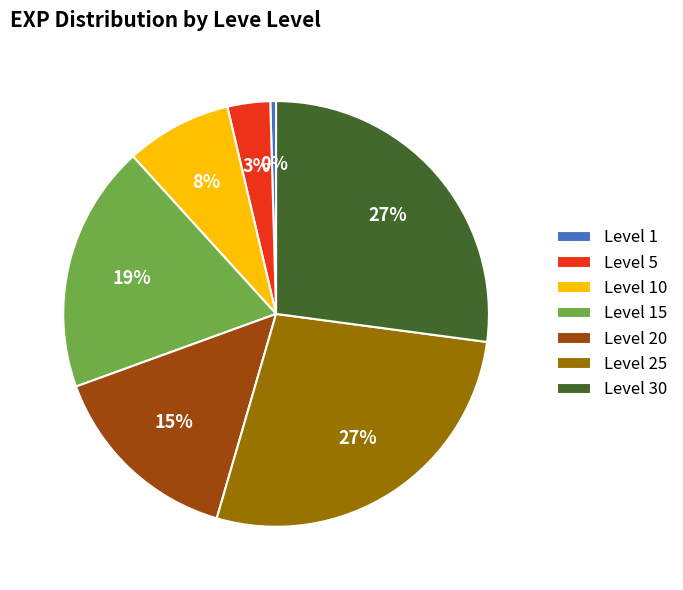

Is there any slice that represents more than half of the pie?

No